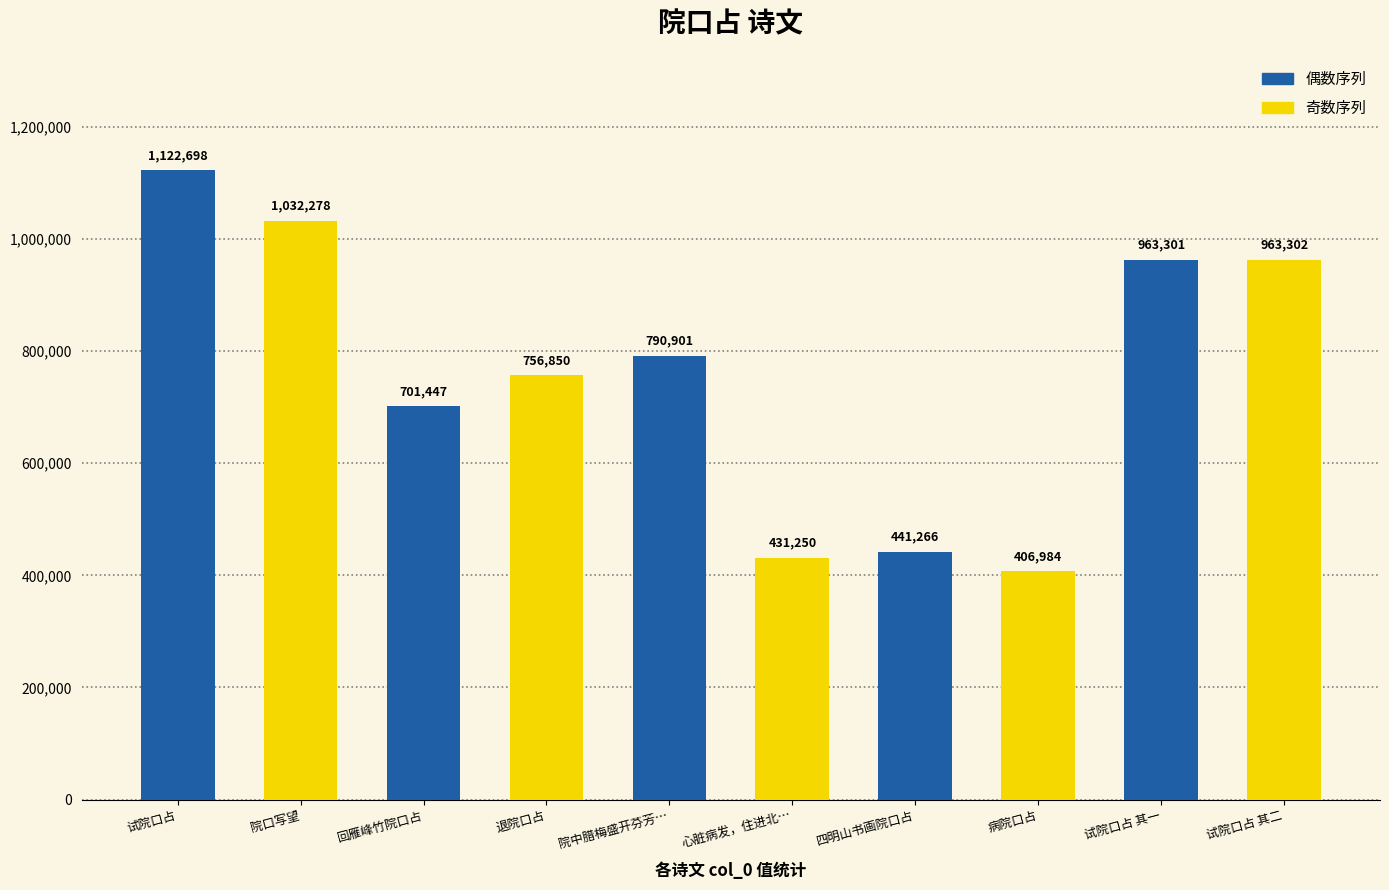

What is the sum of all 奇数序列 values?

3590664